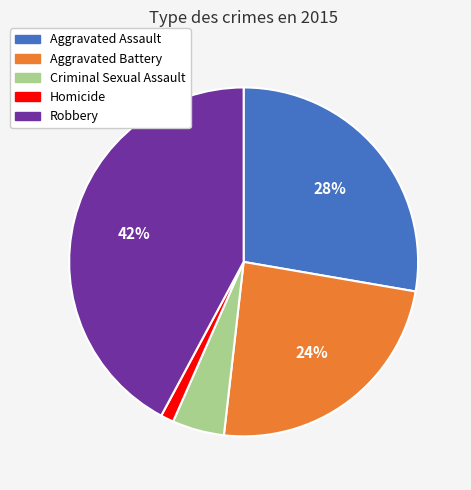

To the nearest percent, what percentage of the pie is Criminal Sexual Assault?

5%